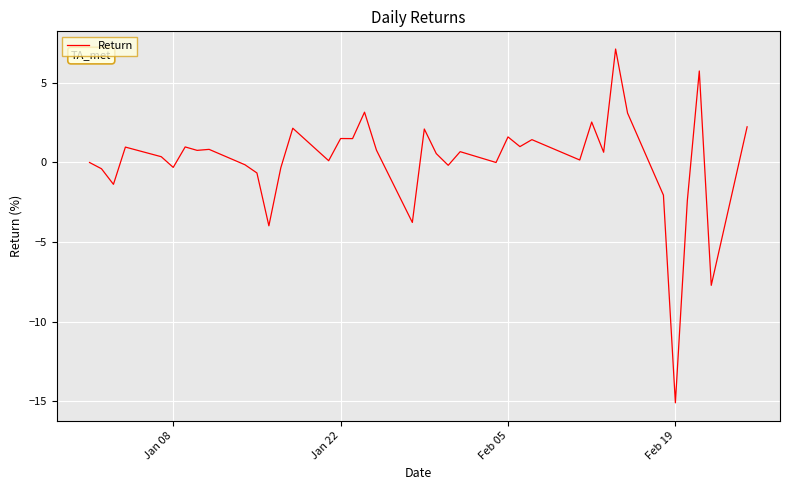

What is the smallest value displayed?

-15.1